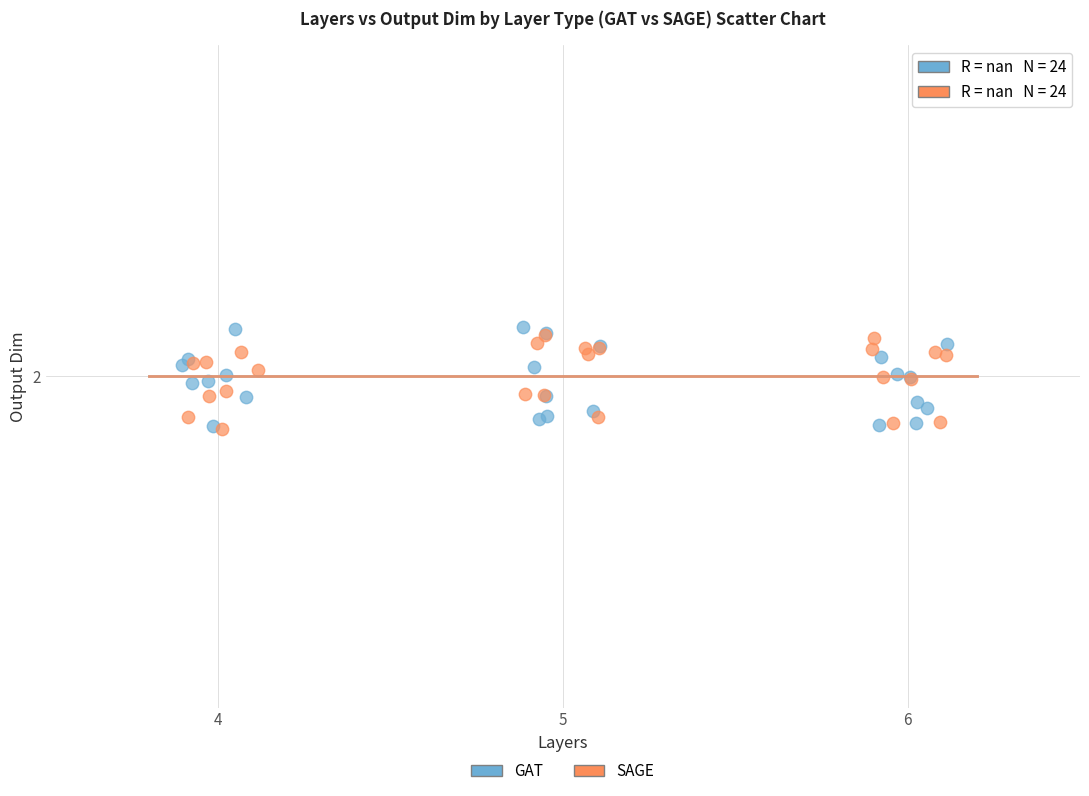

What are all the series names shown in the legend?

GAT, SAGE